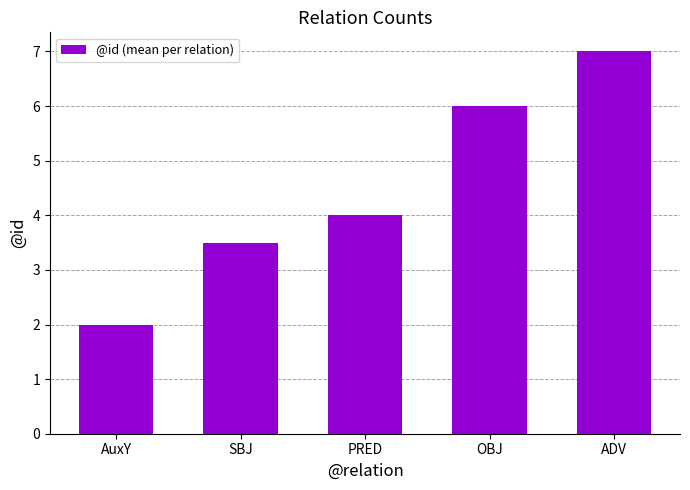

What is the approximate value at OBJ?

6.0